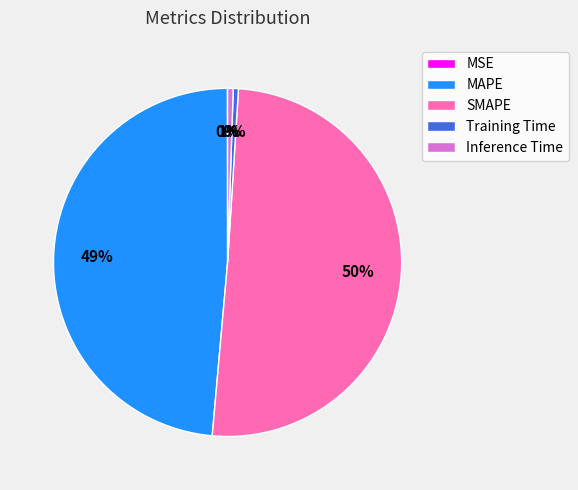

To the nearest percent, what is the difference between the largest and smallest slice percentages?

50%